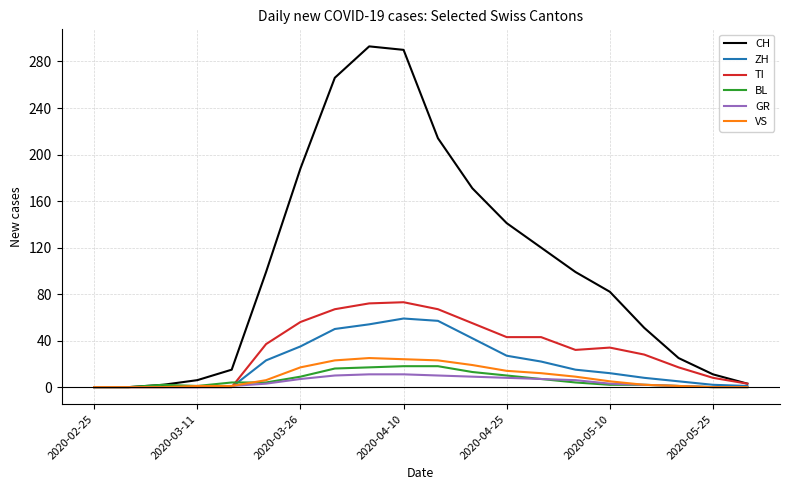

Which series has the widest spread of values?

CH